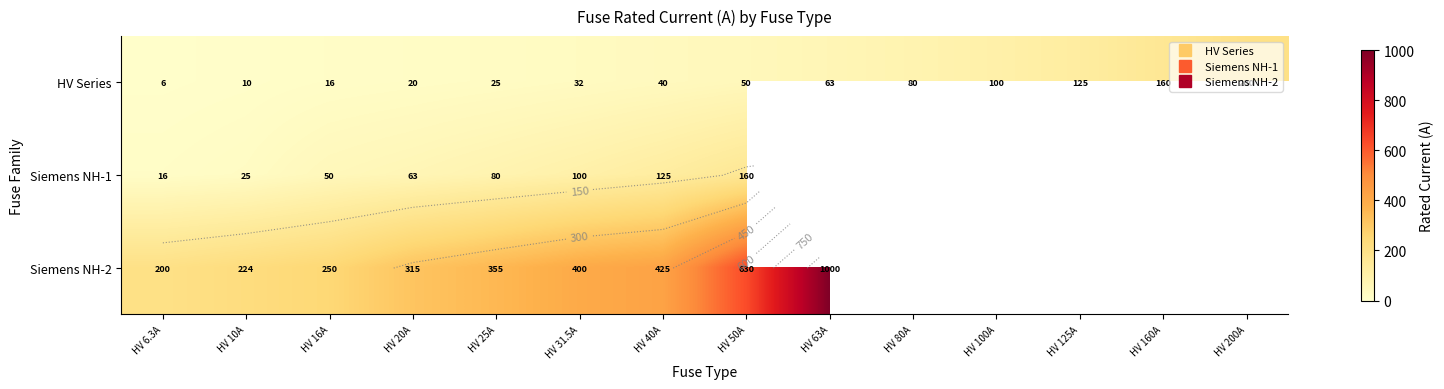

Which series has the widest spread of values?

Siemens NH-2